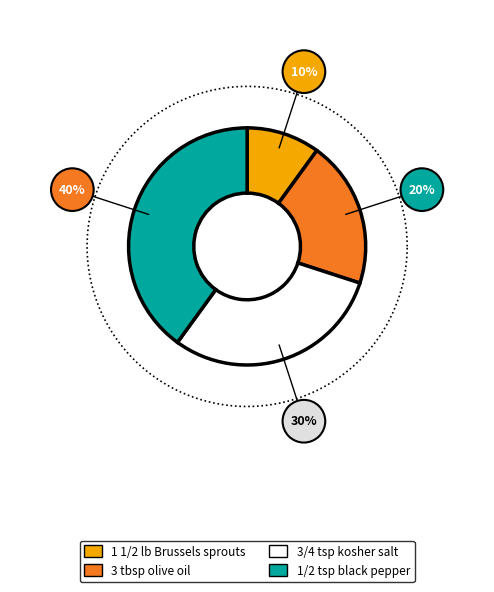

True or false: 1/2 teaspoon freshly ground black pepper accounts for 40% of the total.

True